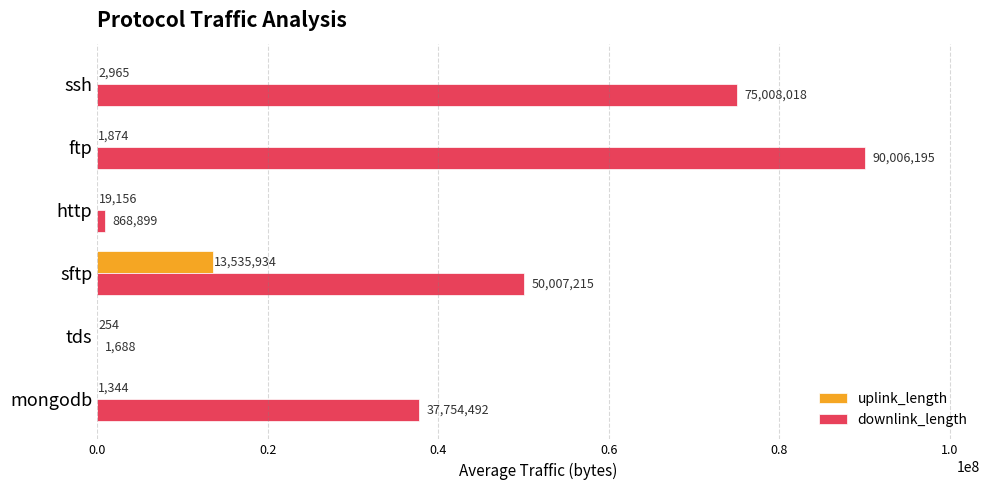

What is the average value of the downlink_length series?

42274417.9